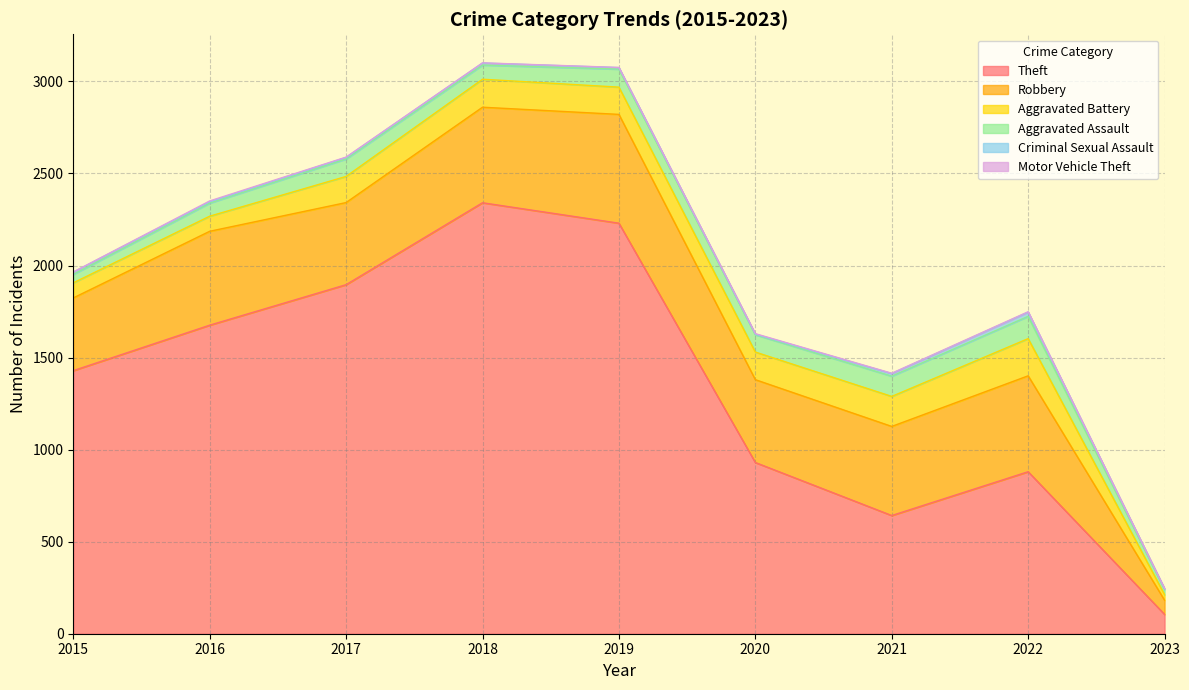

Which series changed the most between 2018 and 2021?

Theft